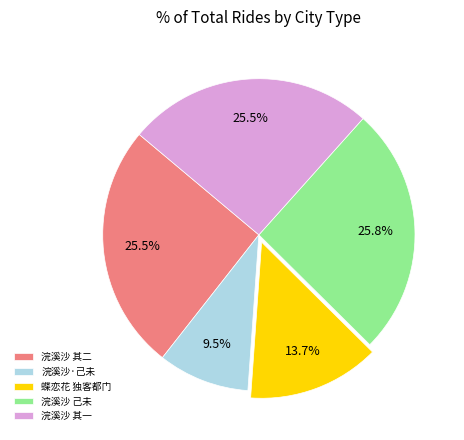

What portion of the pie excludes 蝶恋花 独客都门?

86.3%